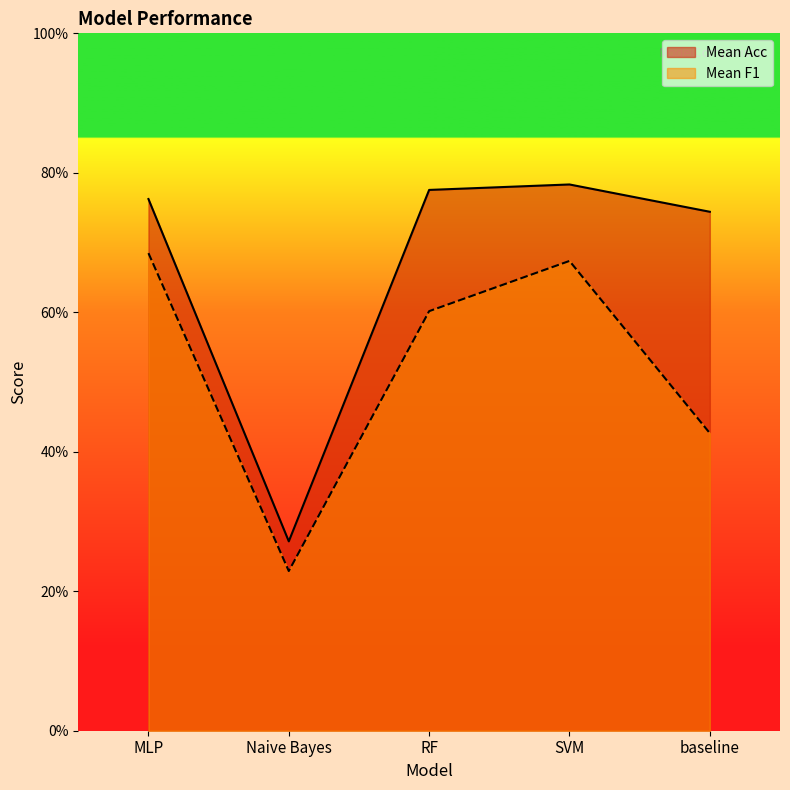

What are all the series names shown in the legend?

Mean Acc, Mean F1